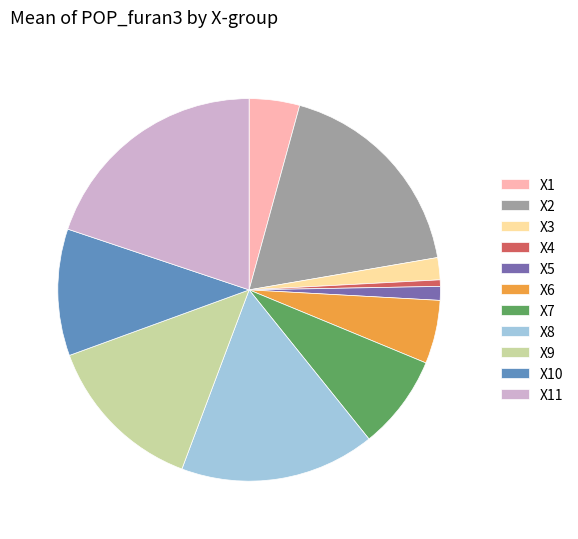

Rank the categories by value from lowest to highest.

X4, X5, X3, X1, X6, X7, X10, X9, X8, X2, X11